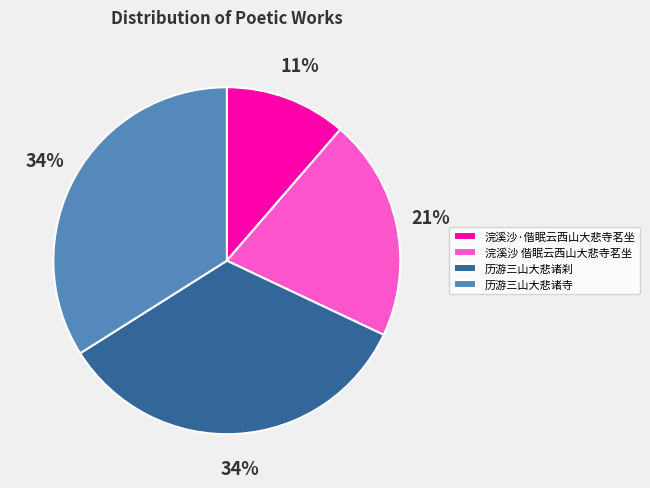

Is the sum of 历游三山大悲诸寺 and 浣溪沙·偕眠云西山大悲寺茗坐 greater than half?

No